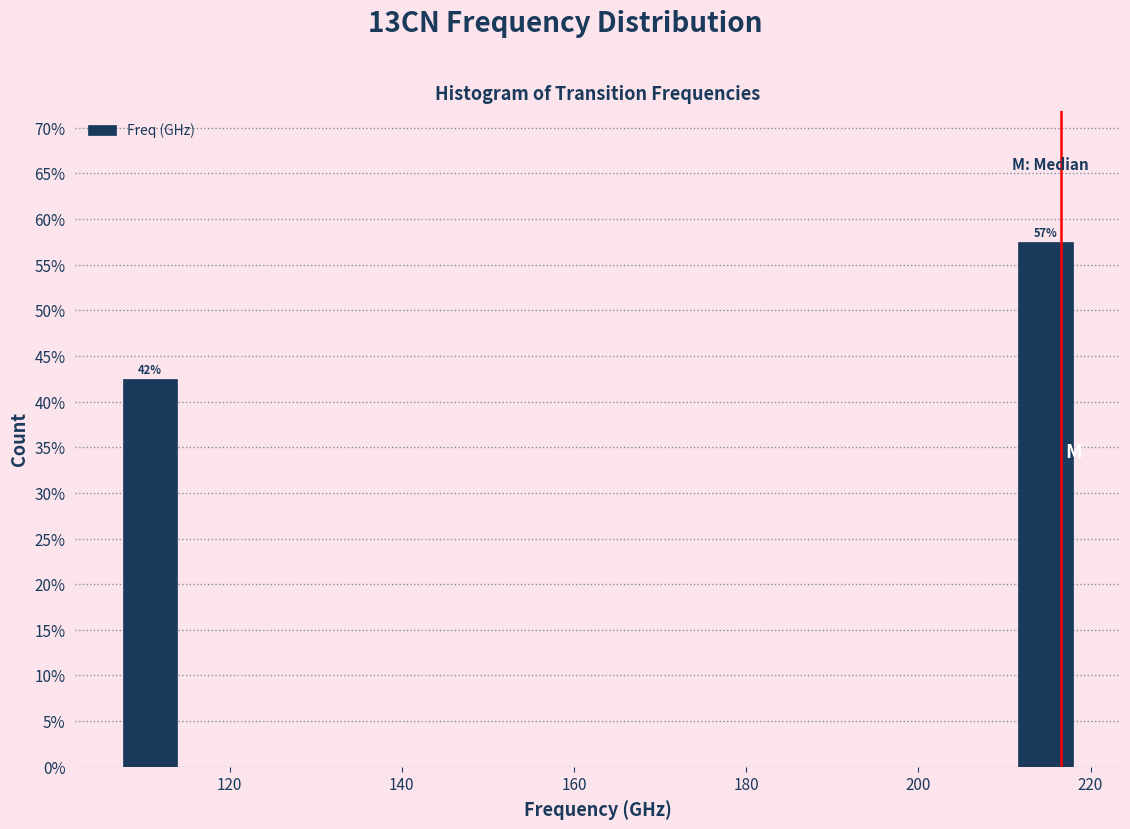

Around what value on the x-axis is the tallest bar? Give the approximate position of its centre, as read against the axis.

214